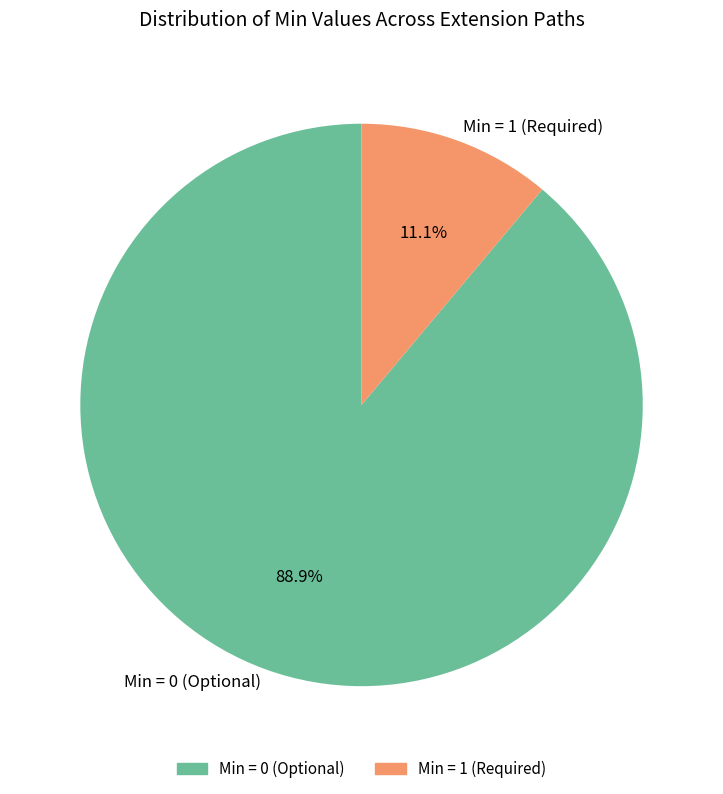

Which slice represents more than half of the pie?

Min = 0 (Optional)